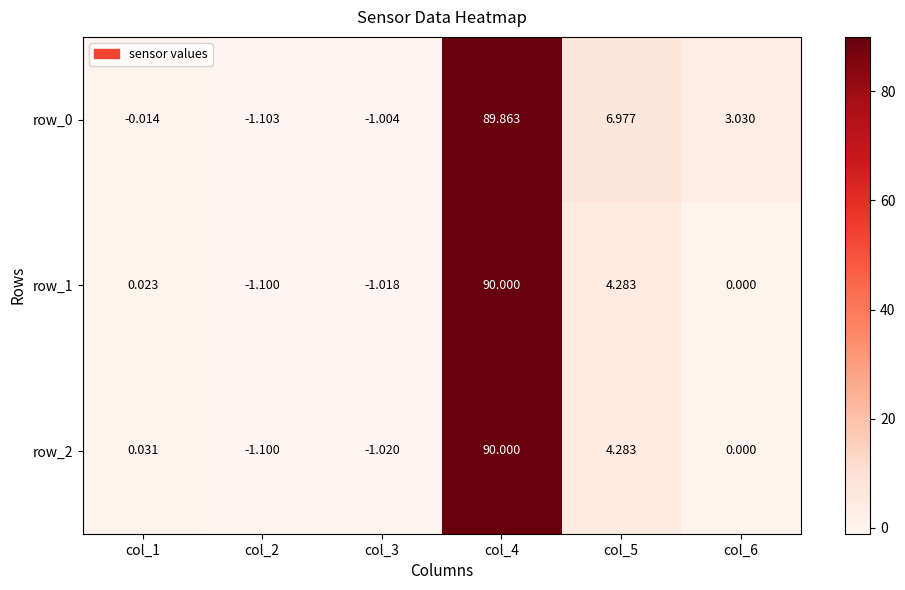

The value of row_2 at col_5 is 4.3. True or false?

True